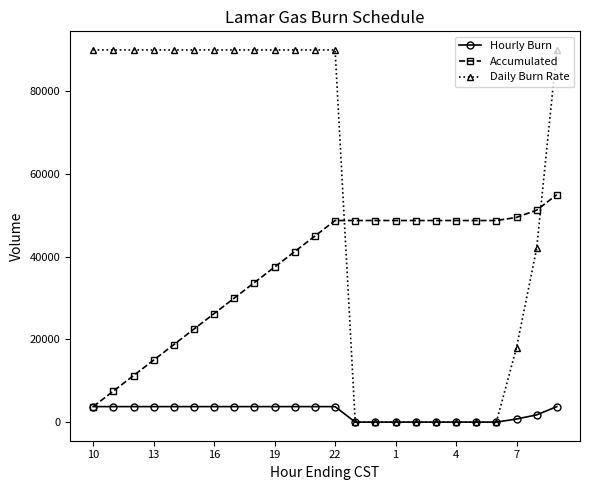

What is the greatest value displayed?

90000